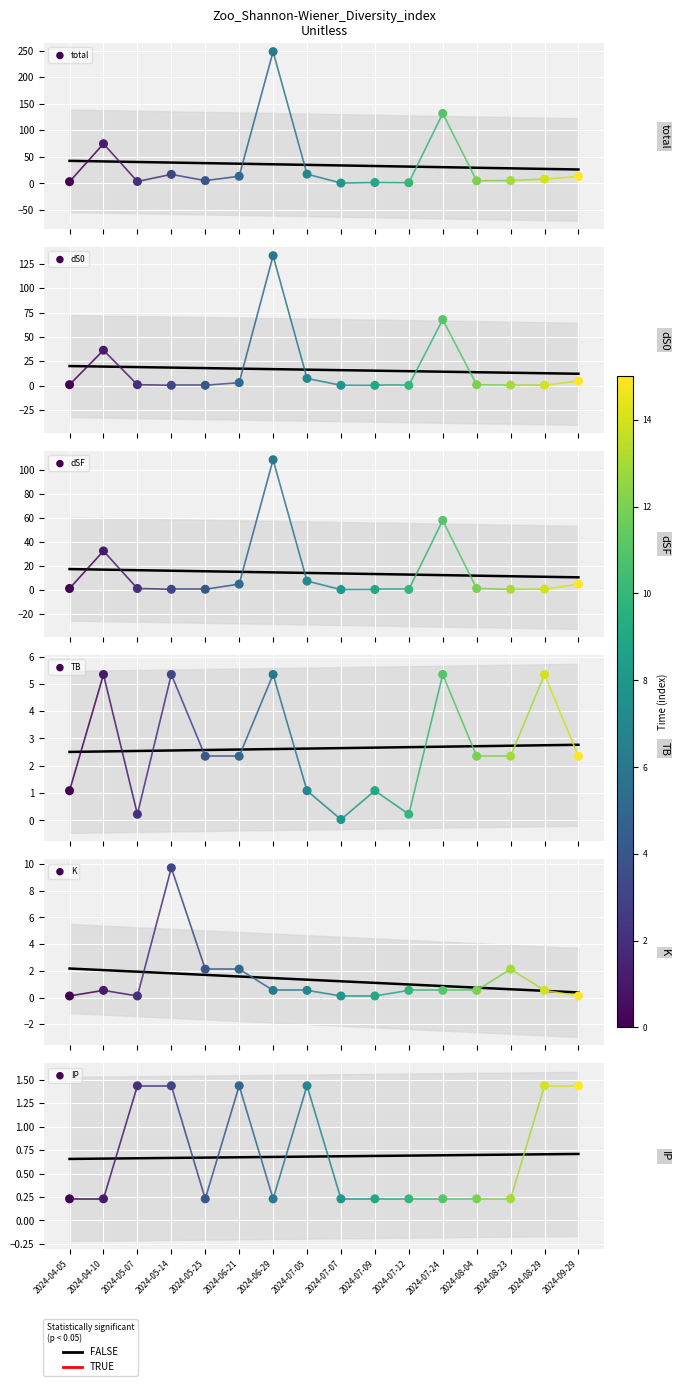

At how many categories does at least one series exceed 174?

1